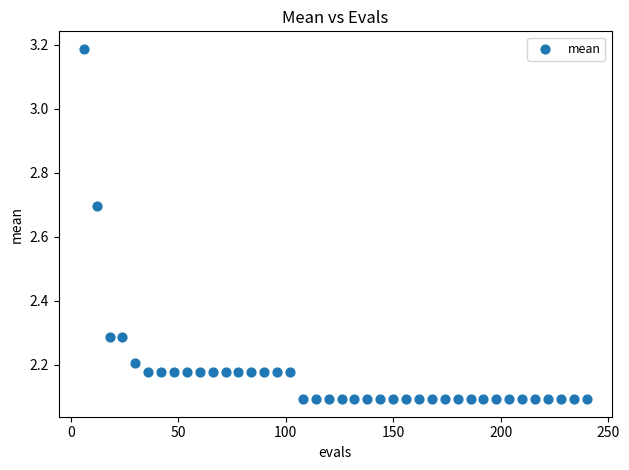

What is the range of X values (max minus min)?

234.0